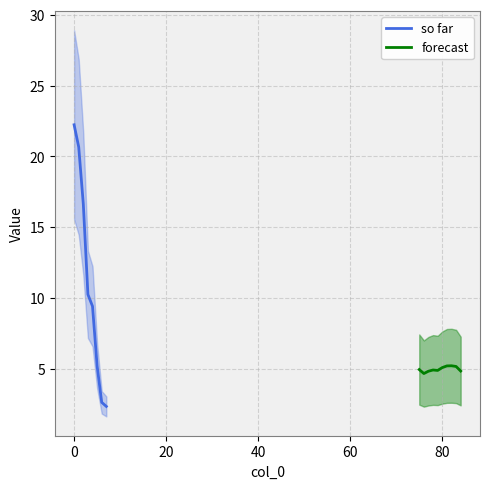

Between 76 and 1, which is larger?

1